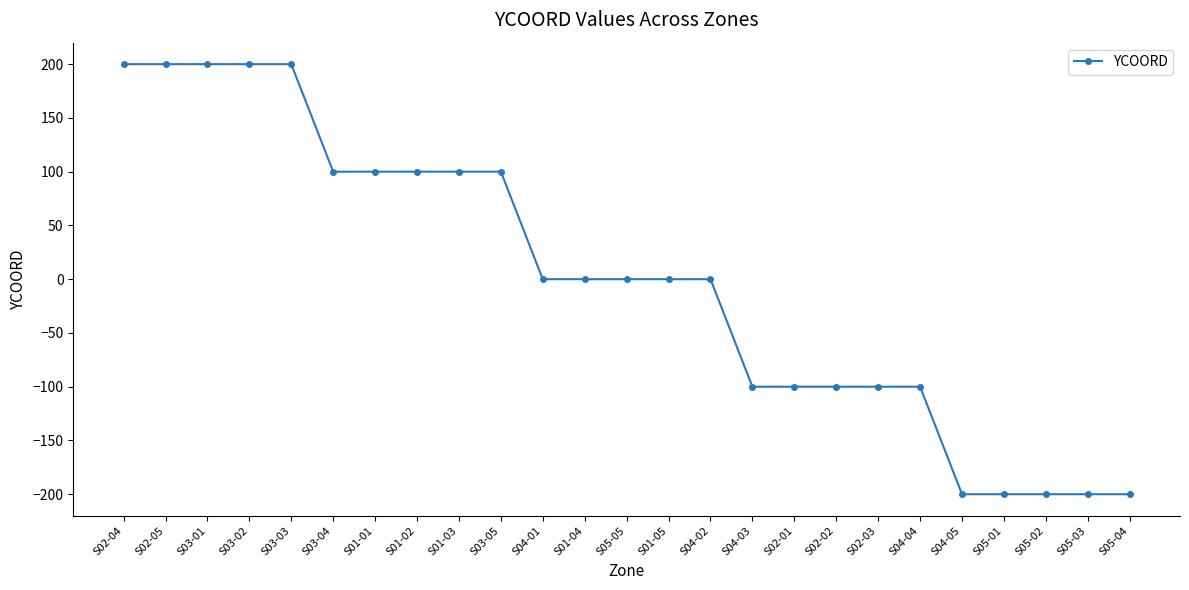

Reading right to left, transcribe all the data shown in this chart.

S05-04=-200	S05-03=-200	S05-02=-200	S05-01=-200	S04-05=-200	S04-04=-100	S02-03=-100	S02-02=-100	S02-01=-100	S04-03=-100	S04-02=0	S01-05=0	S05-05=0	S01-04=0	S04-01=0	S03-05=100	S01-03=100	S01-02=100	S01-01=100	S03-04=100	S03-03=200	S03-02=200	S03-01=200	S02-05=200	S02-04=200